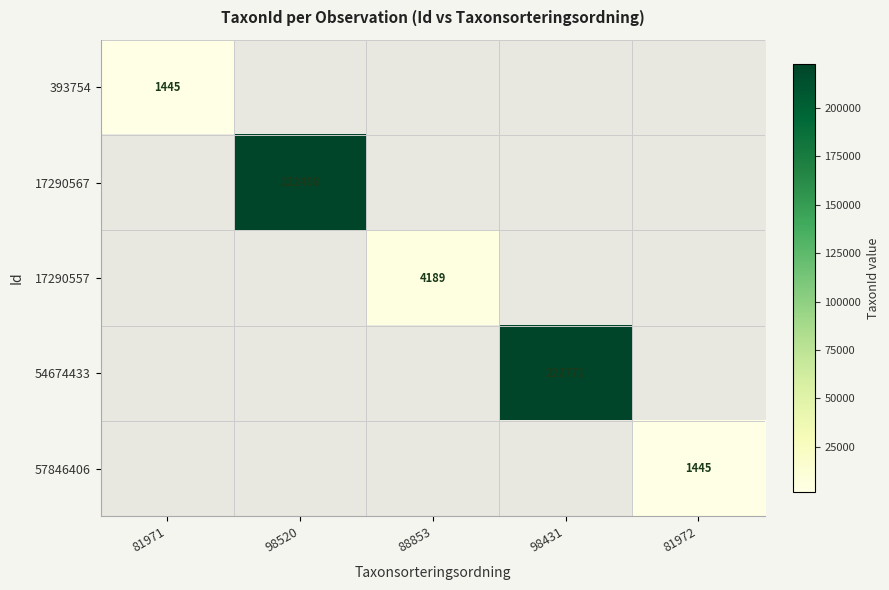

True or false: 17290557 has a value of 4189 at 88853.

True